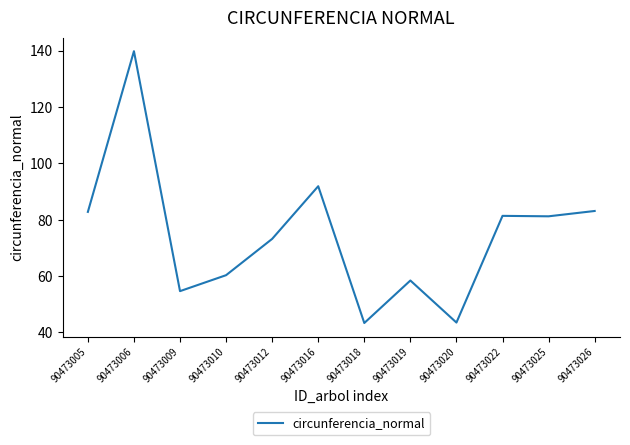

What is the ratio of the value at 90473005 to the value at 90473010?

1.4